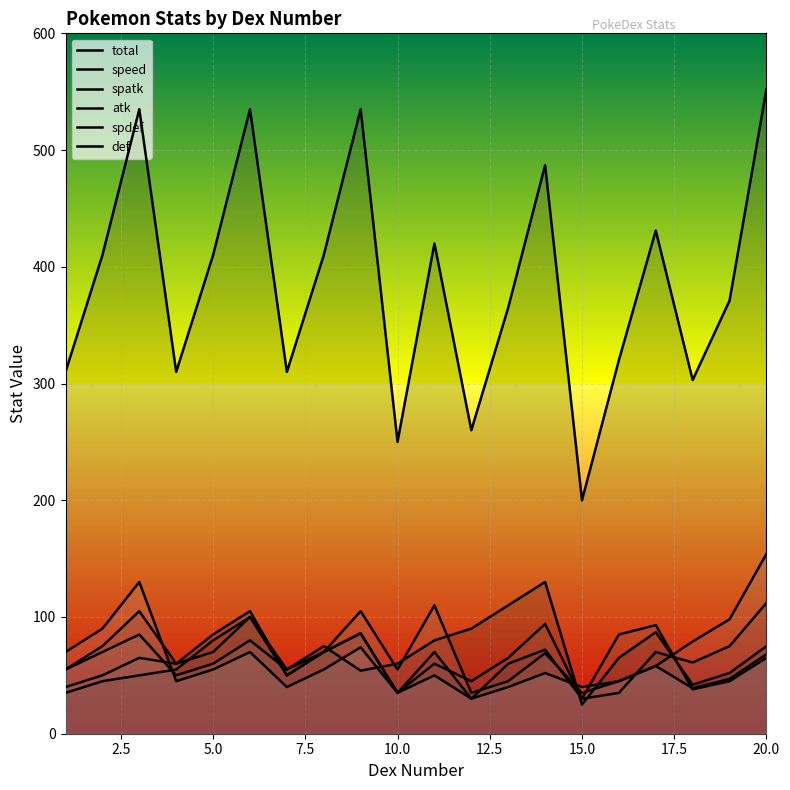

How many intersections are there between atk and spdef?

6